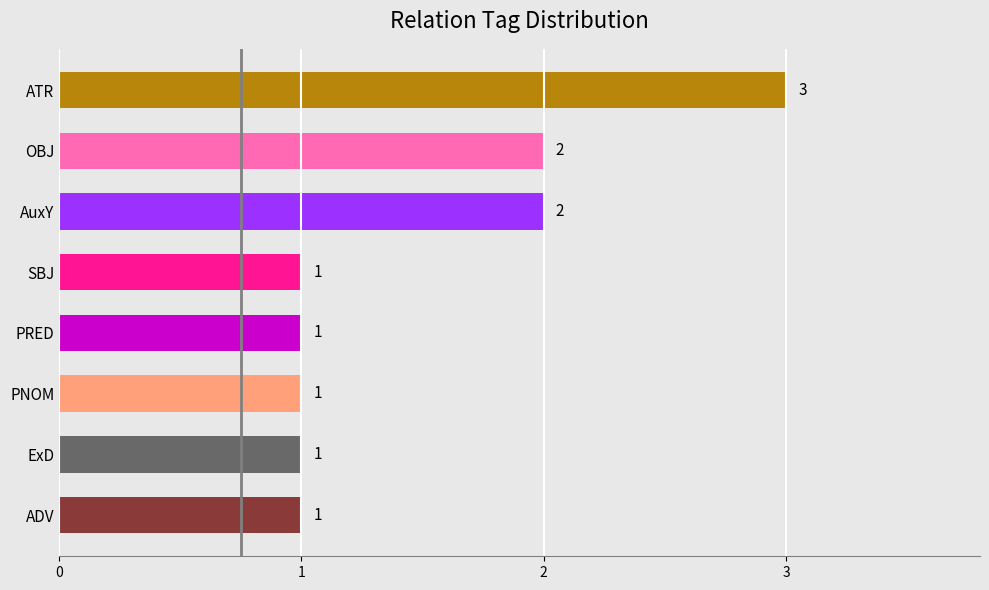

Reading top to bottom, transcribe all the data shown in this chart.

3	2	2	1	1	1	1	1